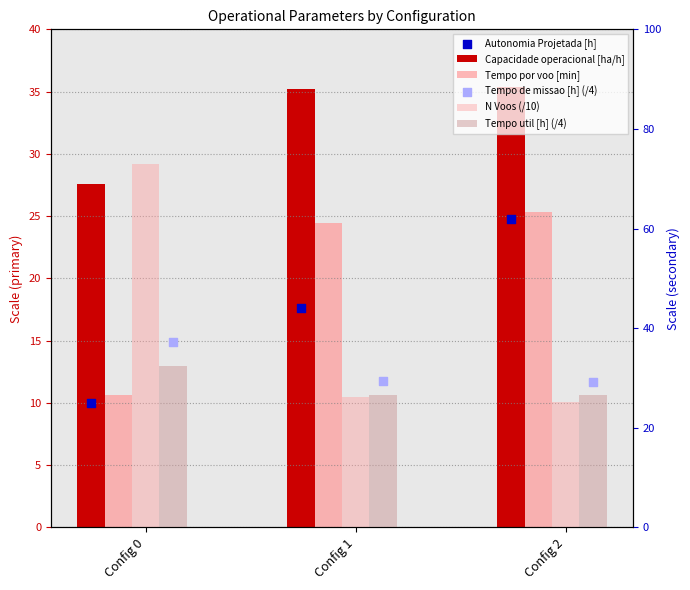

Is the value of Tempo de missao [h] (/4) at Config 1 greater than the value of Autonomia Projetada [h] at Config 0?

Yes